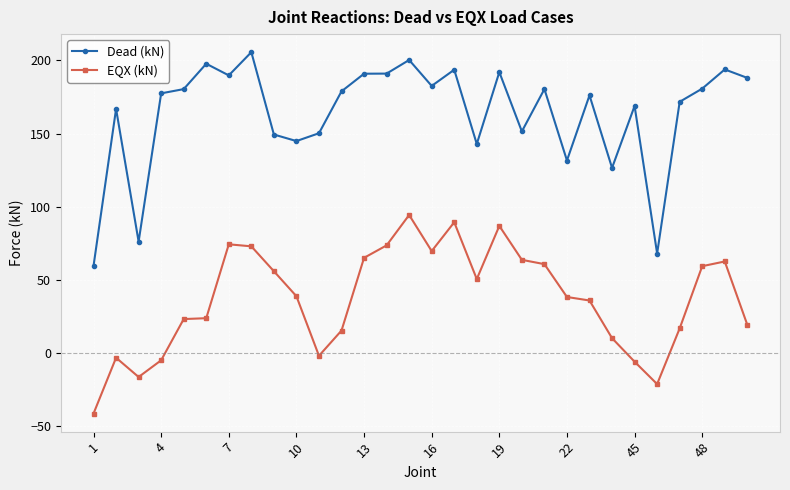

At how many categories does at least one series exceed 3?

30